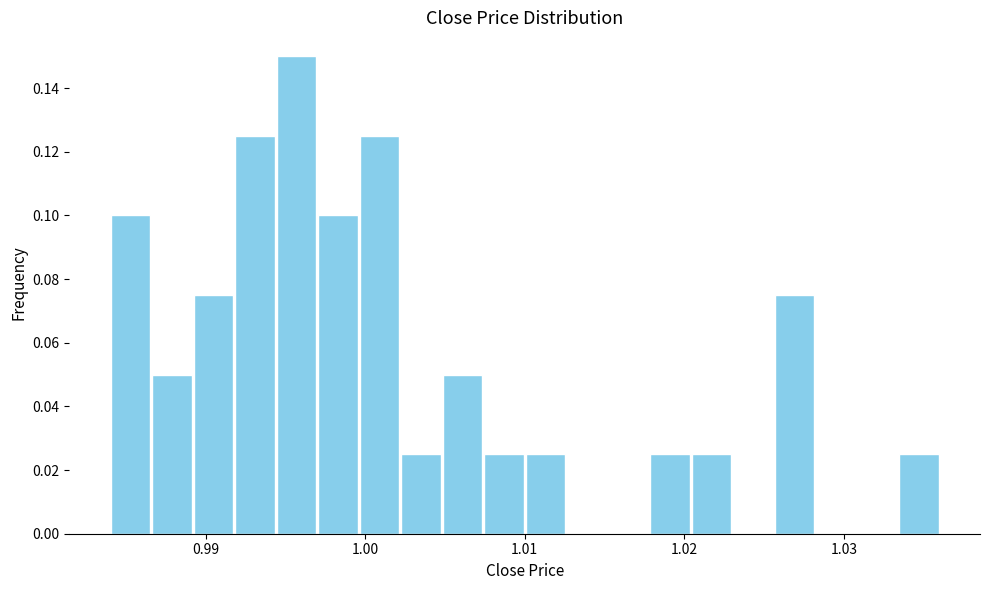

Around what value on the x-axis is the tallest bar? Give the approximate position of its centre, as read against the axis.

0.996